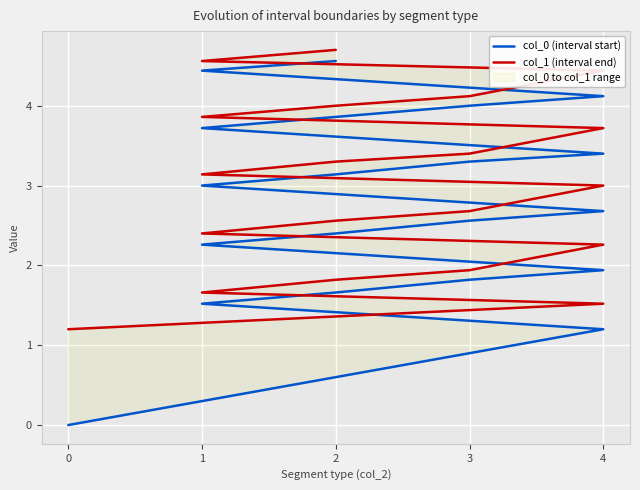

What is the value of the col_1 (interval end) point at the 9th from the left?

2.7